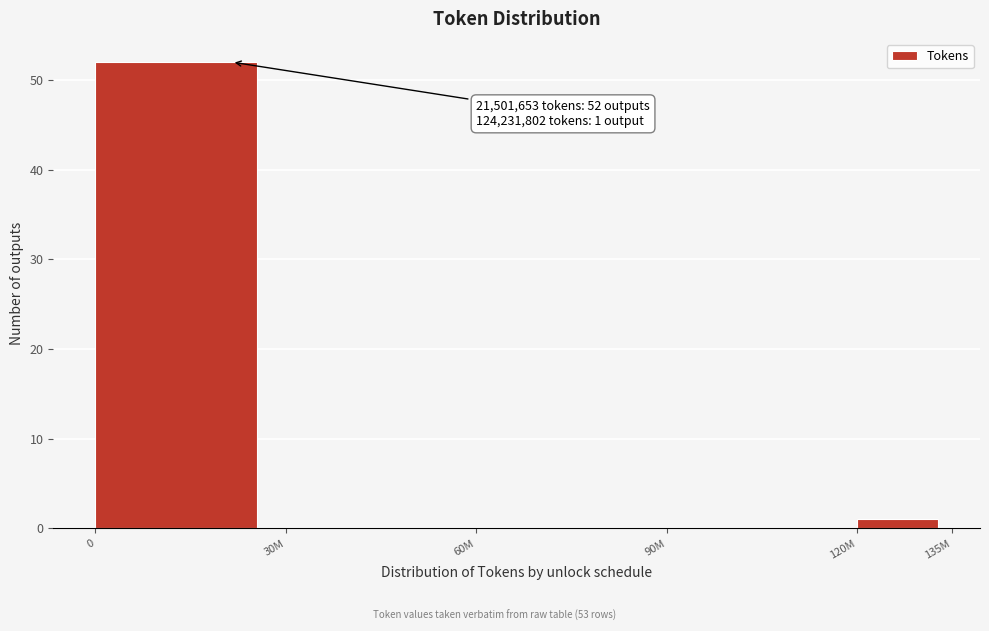

Reading left to right, transcribe all the data shown in this chart.

0=52	30M=0	60M=0	90M=0	120M=1